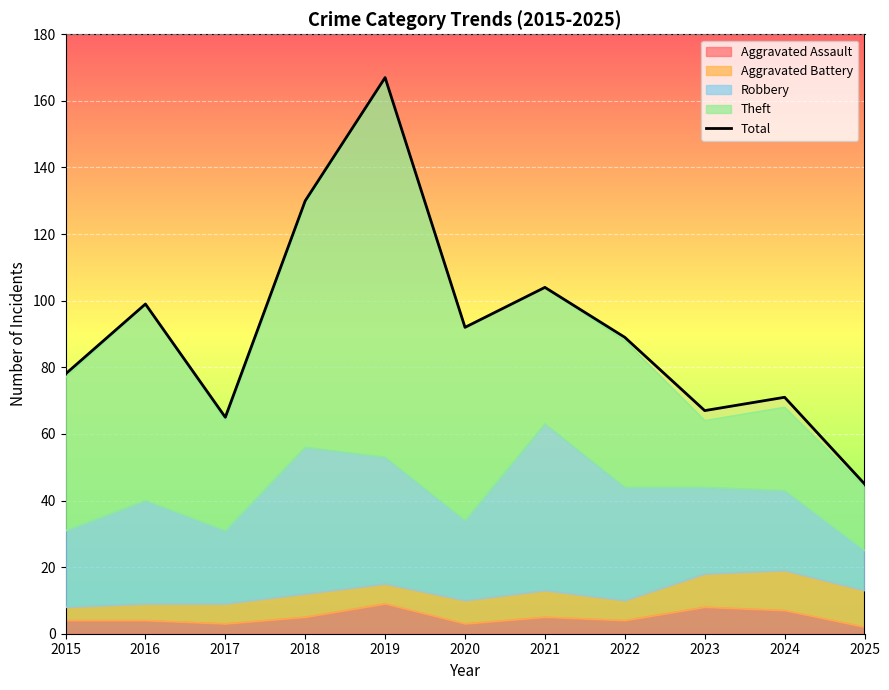

What value does the data have at 2018, to the nearest 50?

150